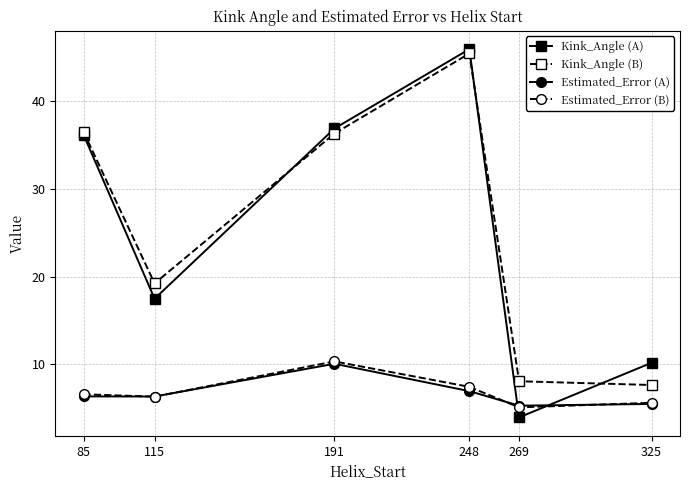

How many data points in Kink_Angle (B) are above 36?

3